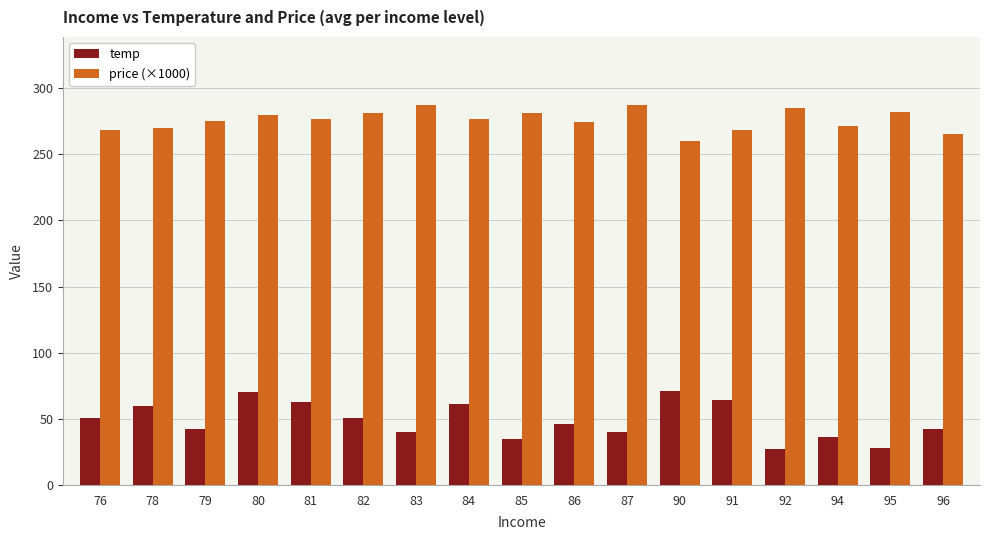

At 81, list the series in order from largest to smallest.

price (×1000), temp